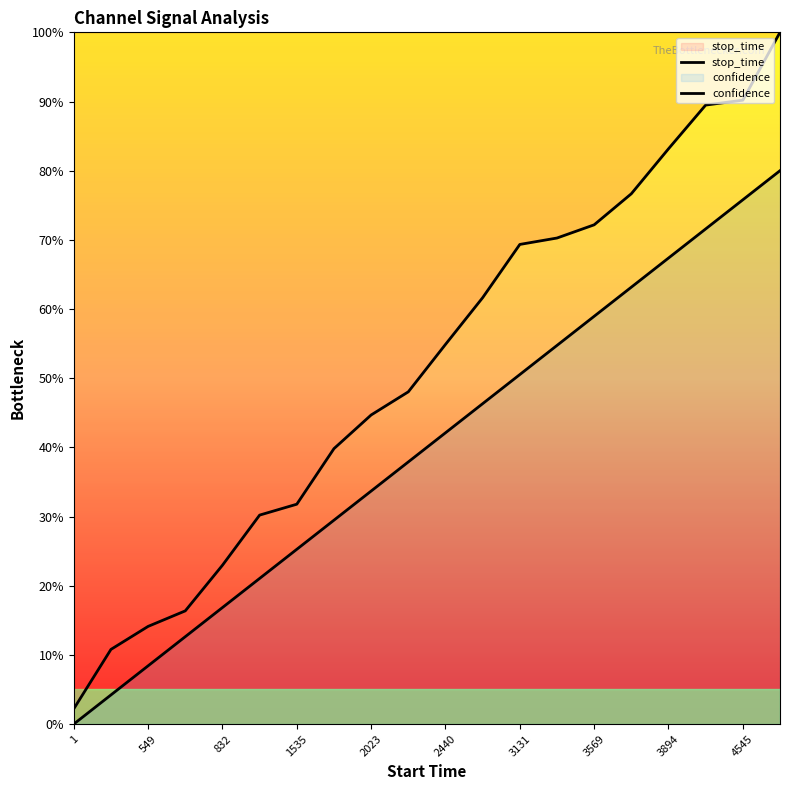

True or false: stop_time has a value of 0.4 at 4545.

False